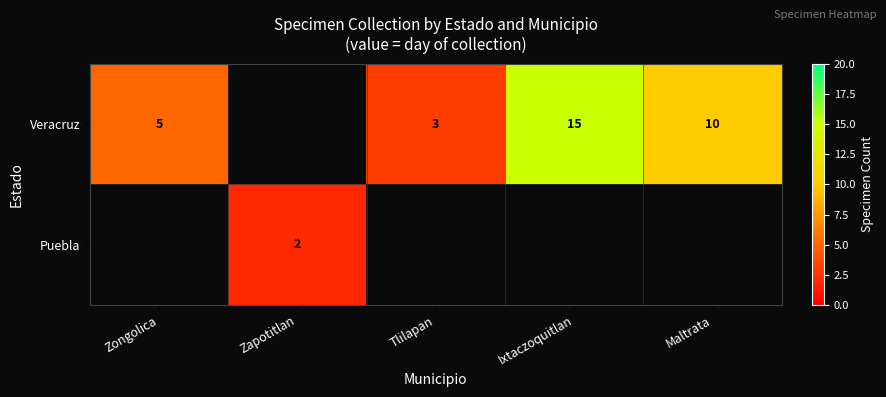

The value of Veracruz at Maltrata is 14. True or false?

False